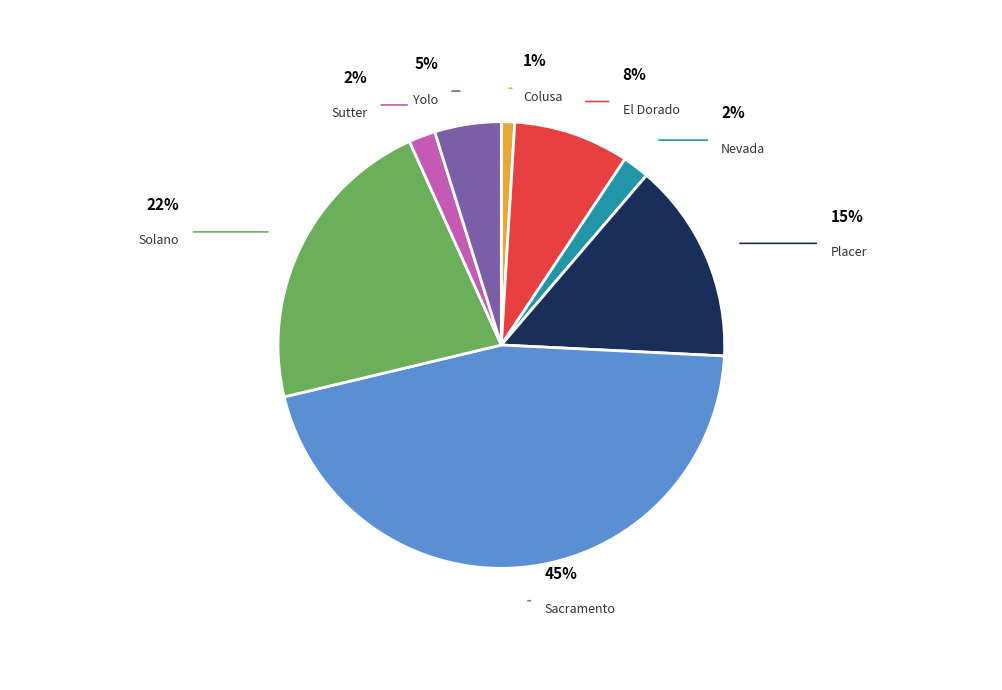

What portion of the pie excludes Colusa?

99.0%